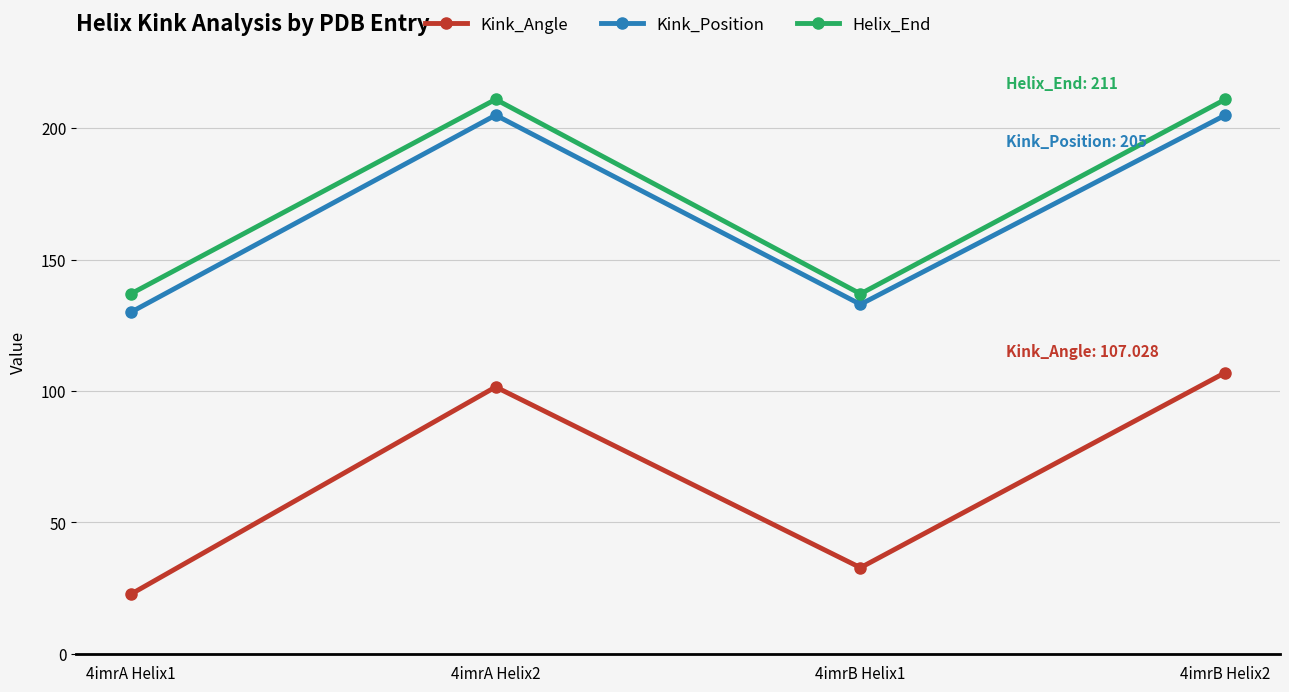

Which series changed the most between 4imrB Helix1 and 4imrB Helix2?

Kink_Angle